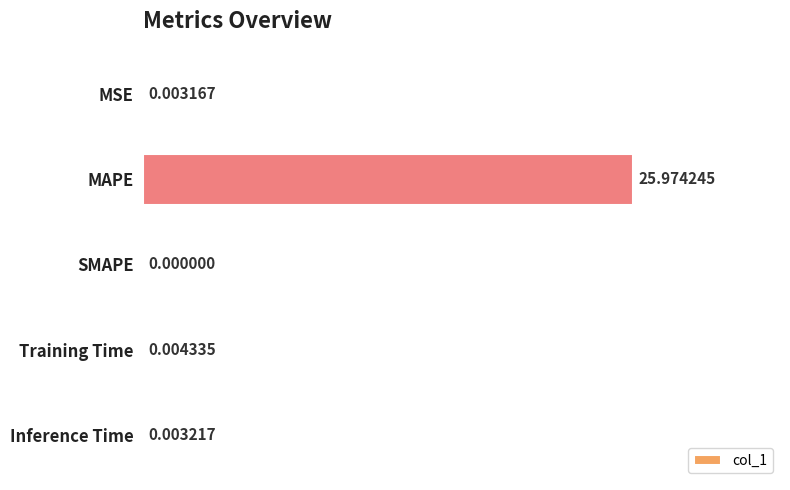

What is the sum of the values at MAPE and Inference Time?

26.0